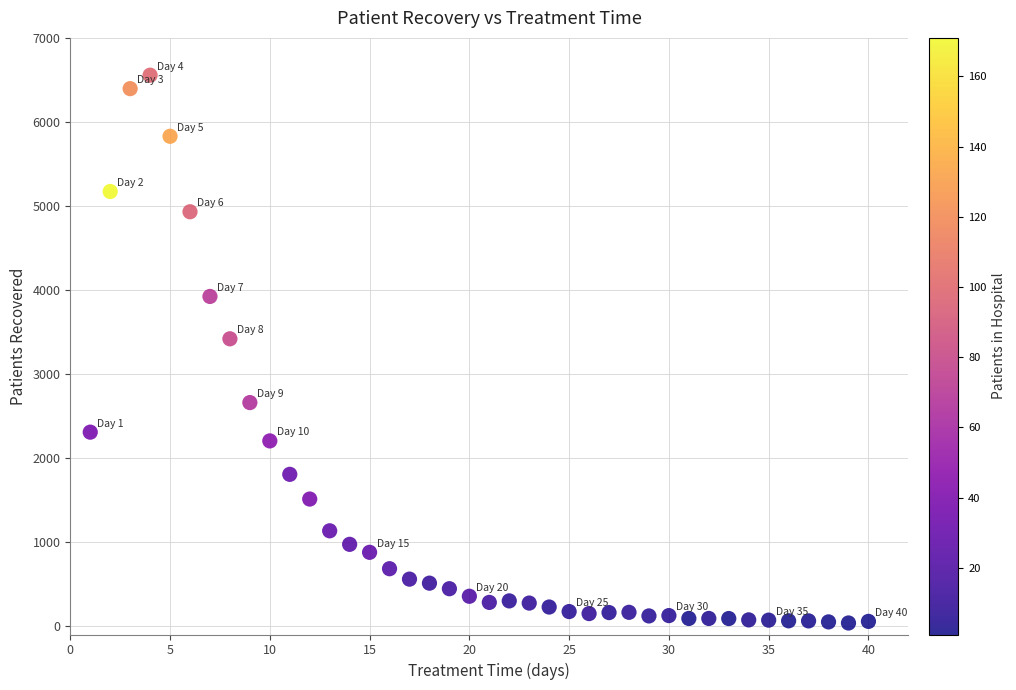

What is the range of Y values (max minus min)?

6519